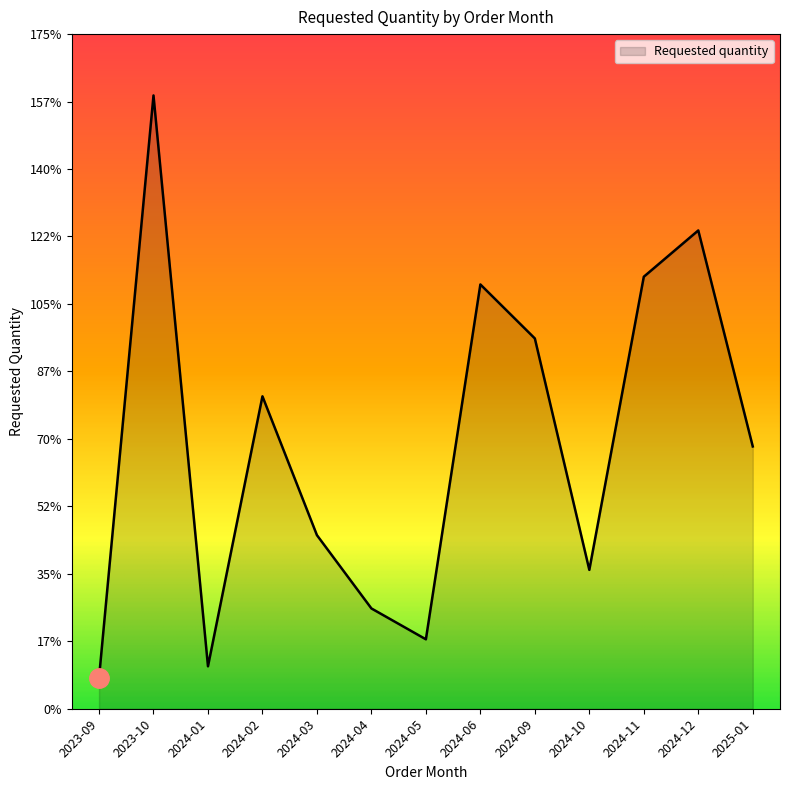

What is the difference between the maximum and minimum values?

151